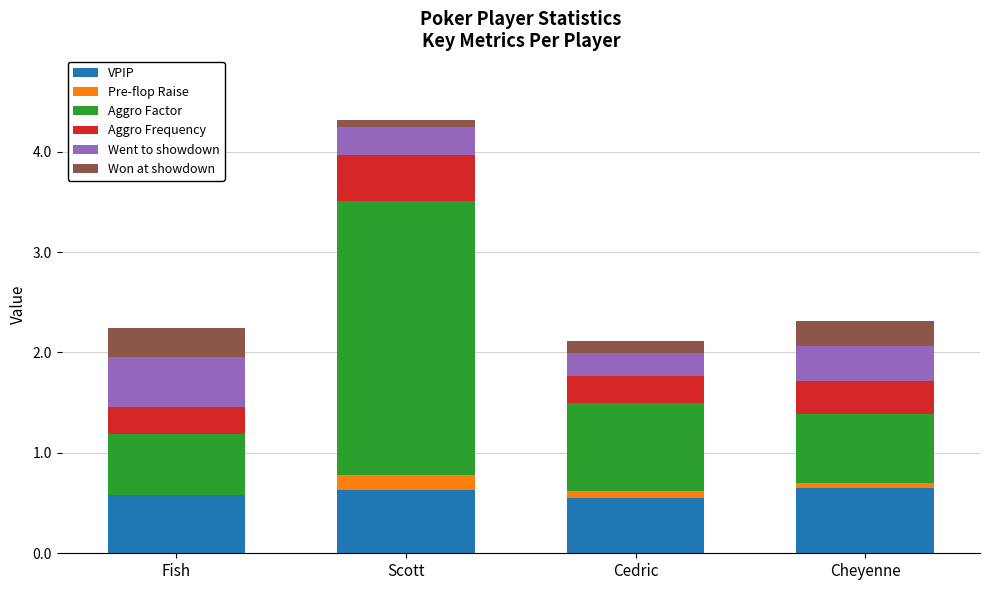

What is the total value across all series at Fish?

2.2